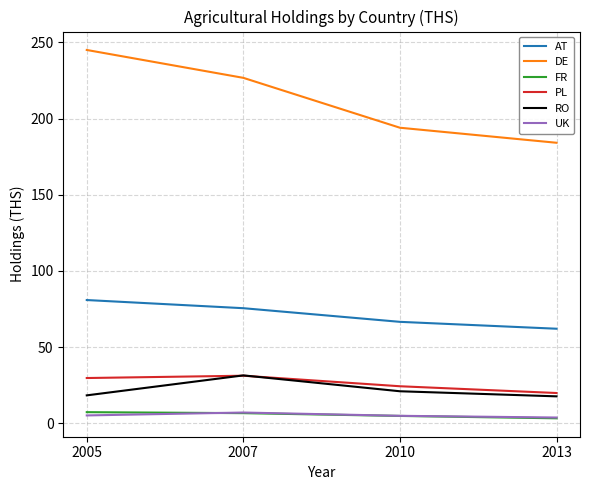

Does the chart have visible grid lines?

Yes